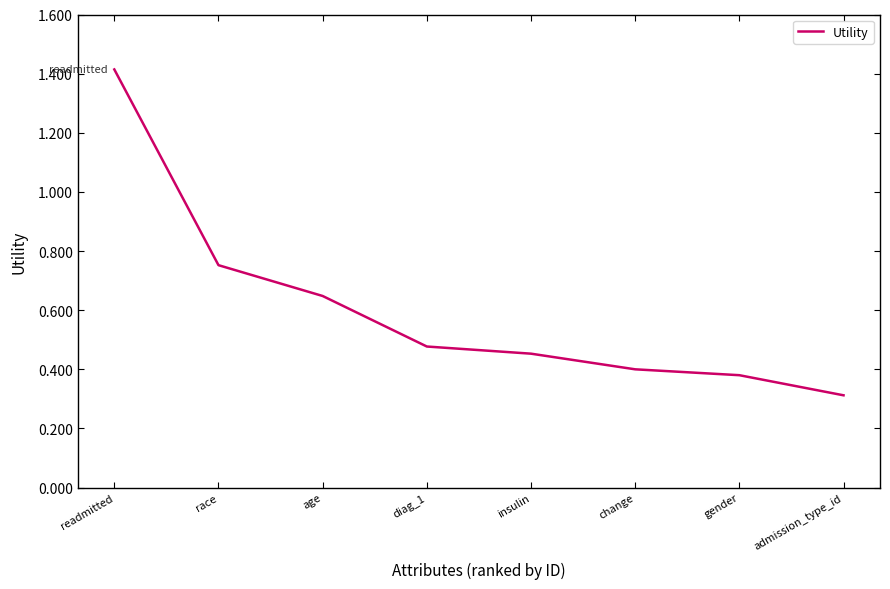

What is the difference between the maximum and minimum values?

1.1